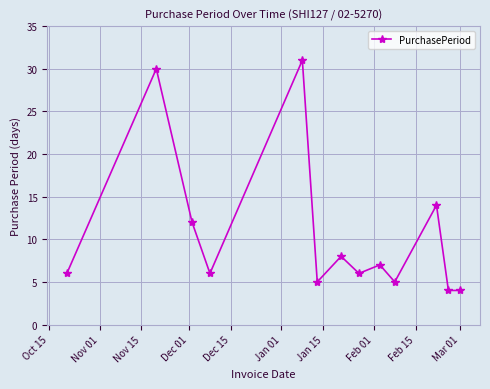

What is the difference between the maximum and minimum values?

27